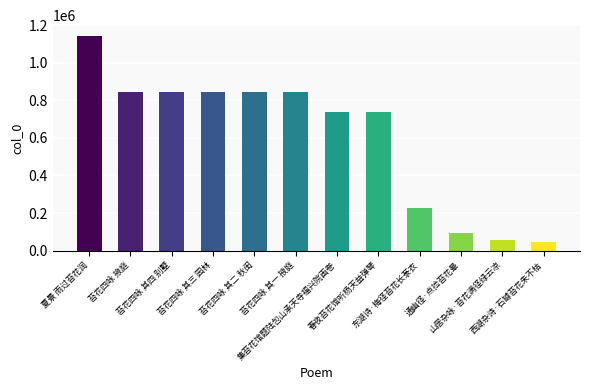

Does the chart contain any negative values?

No